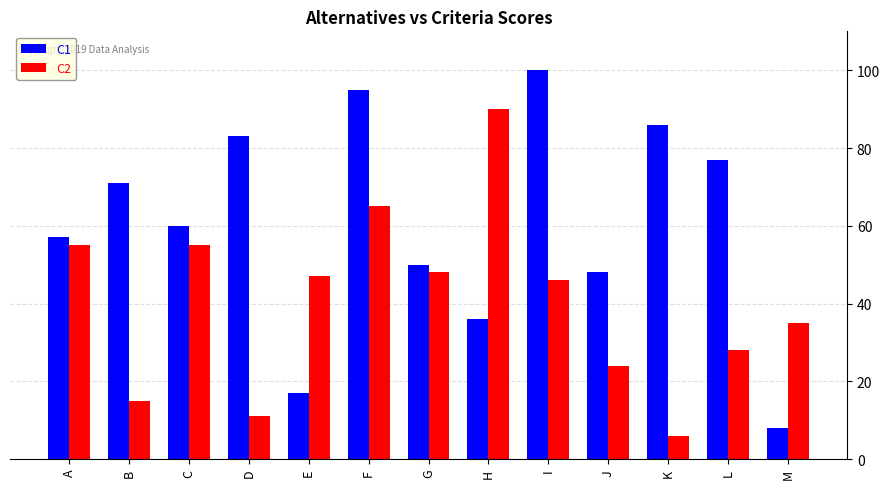

Rank the series at J from highest to lowest value.

C1, C2